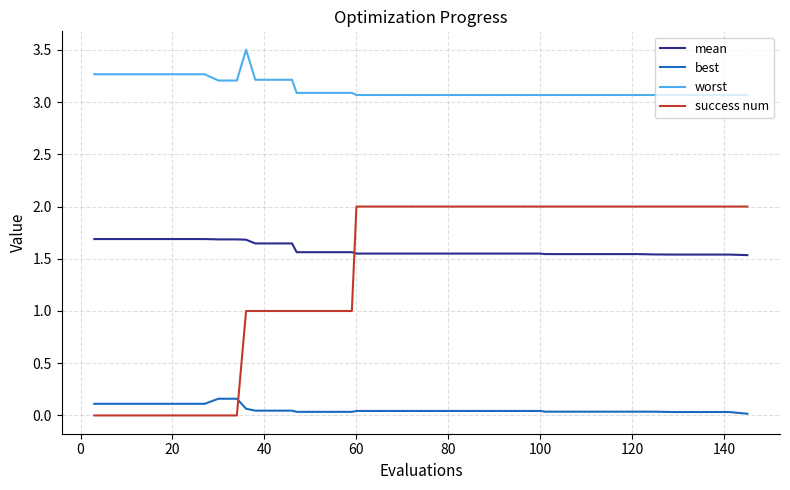

What is the difference between the maximum and second lowest values in the worst series?

0.4